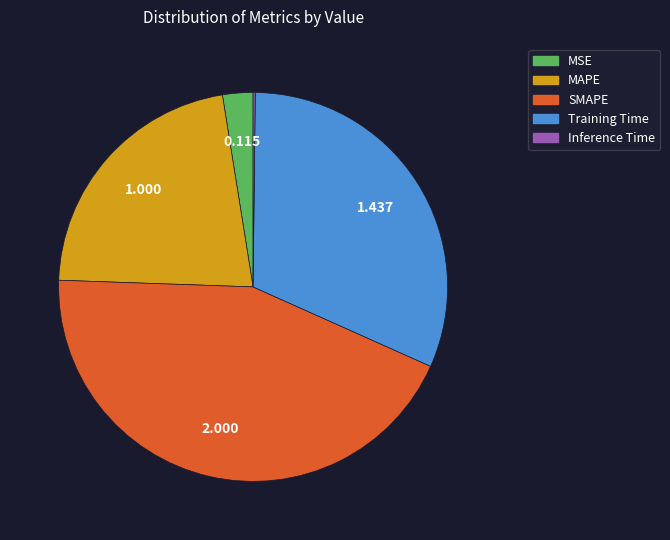

Is there any slice that represents more than half of the pie?

No